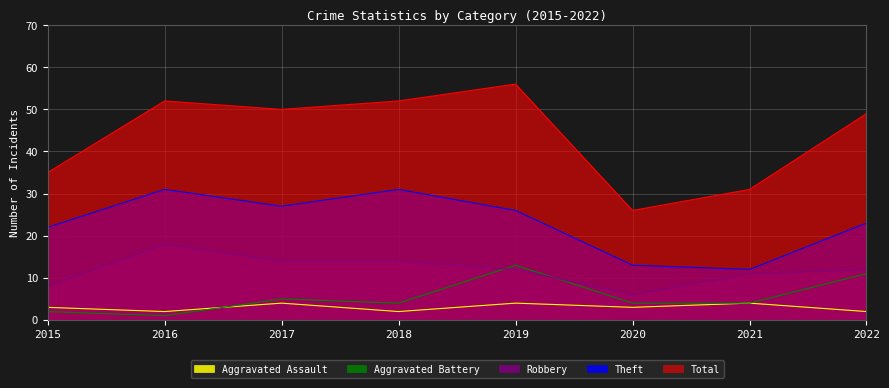

Reading left to right, transcribe all the data shown in this chart.

Aggravated Assault: 3	2	4	2	4	3	4	2
Aggravated Battery: 2	1	5	4	13	4	4	11
Robbery: 8	18	14	14	12	6	11	12
Theft: 22	31	27	31	26	13	12	23
Total: 35	52	50	52	56	26	31	49